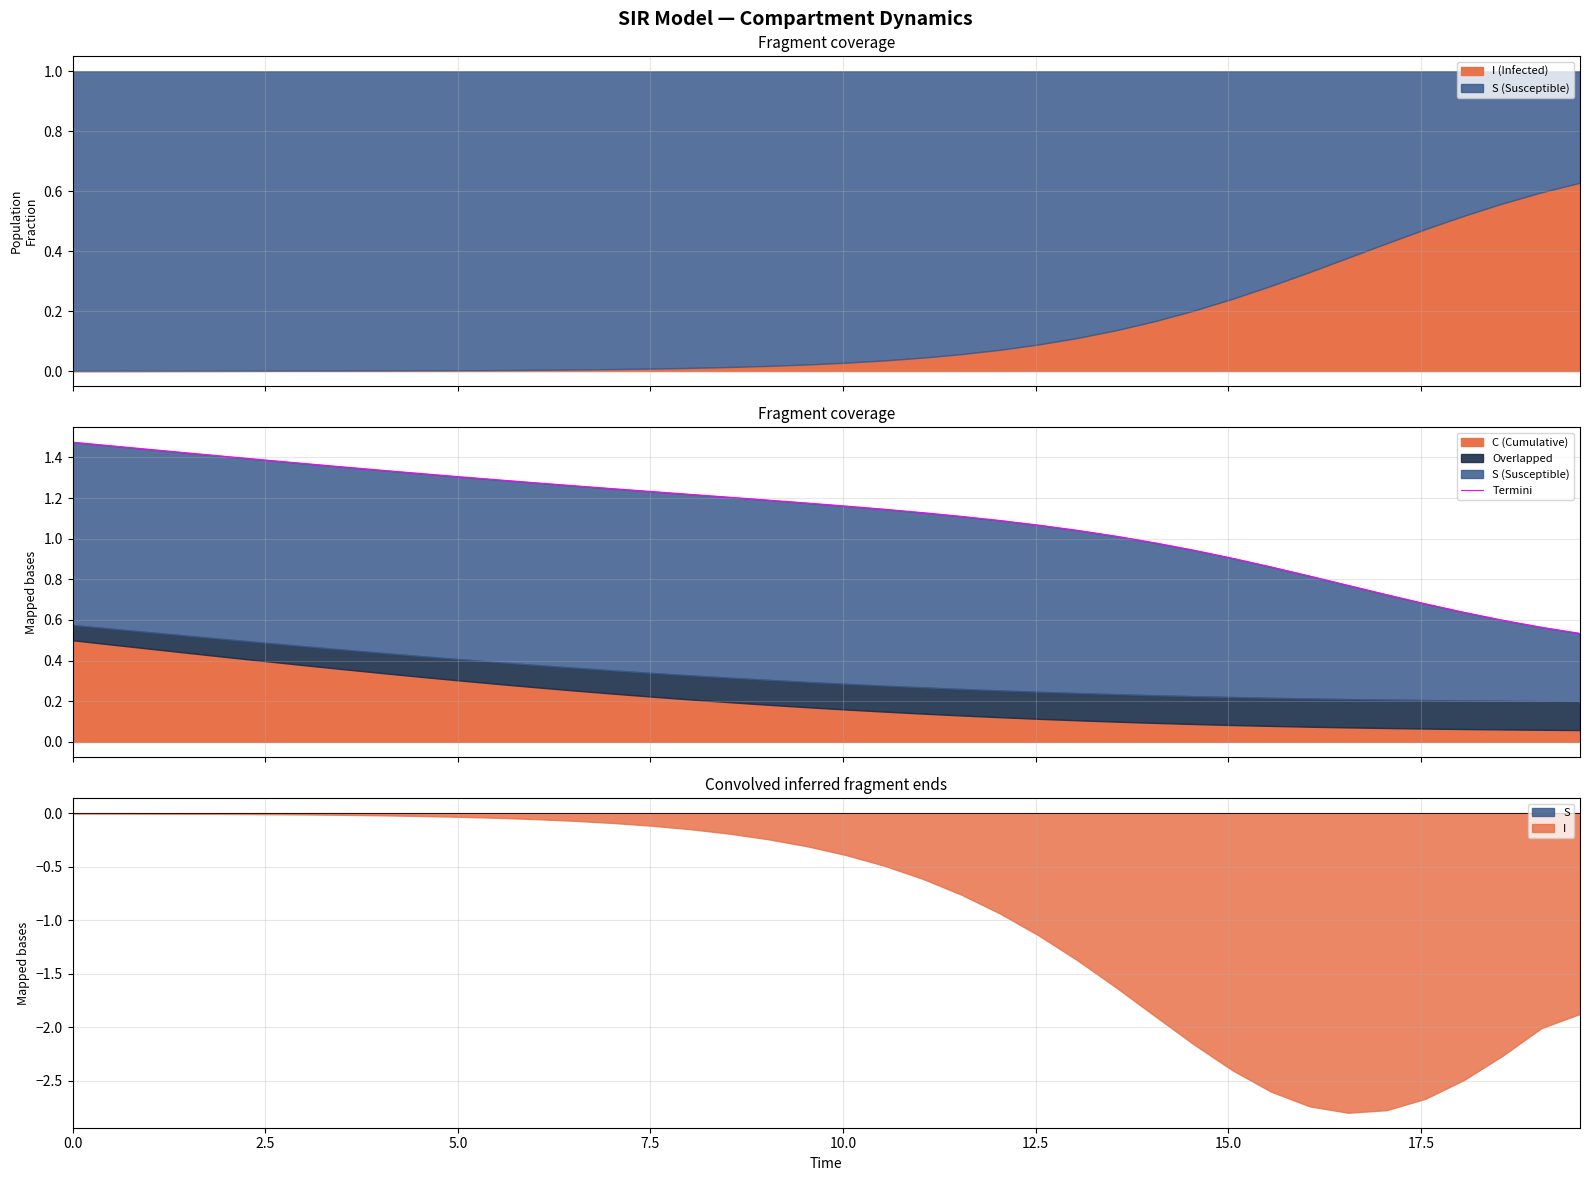

True or false: the data has more than 0 interior local peaks.

False